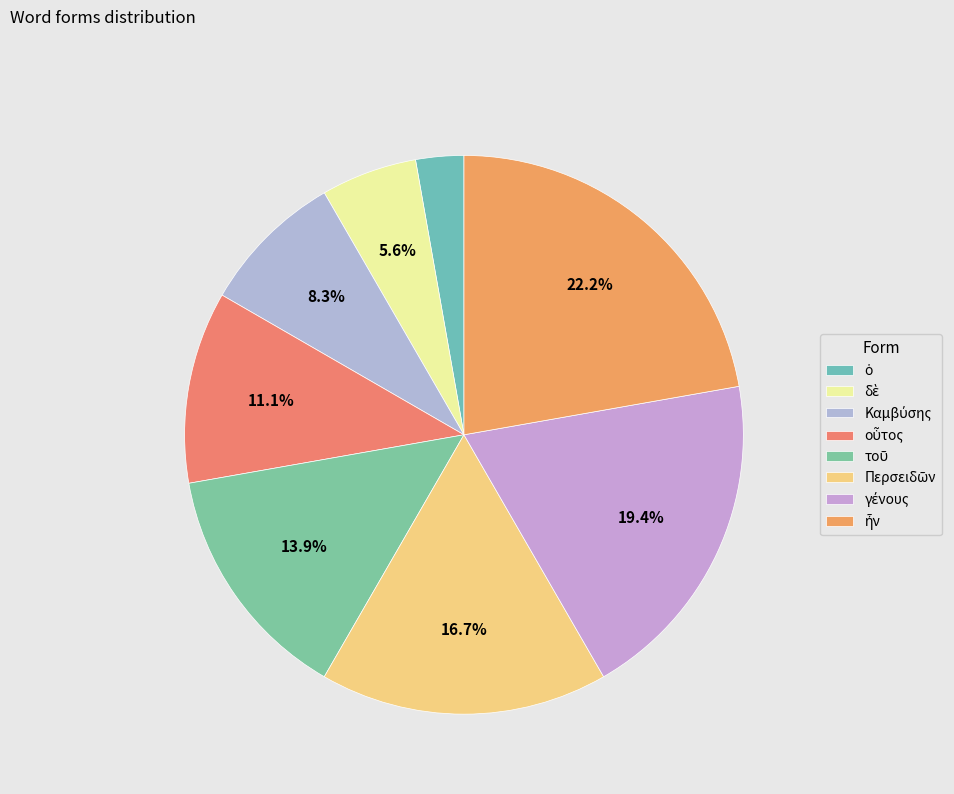

How many slices are in this pie chart?

8